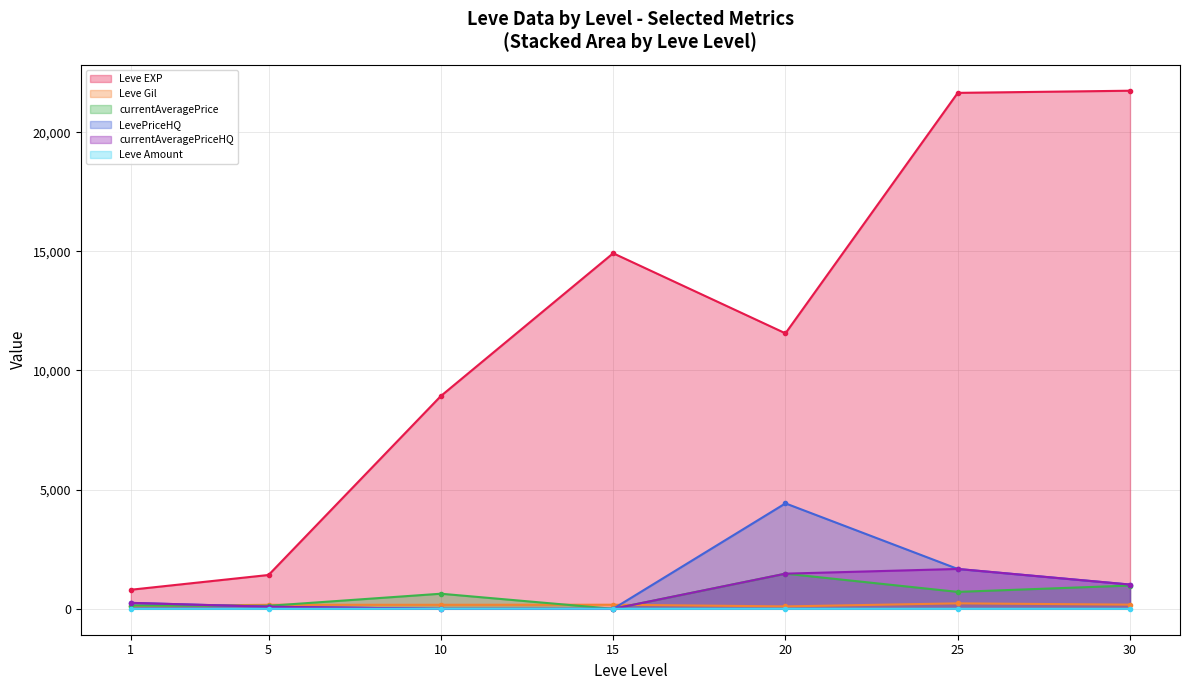

Read the Leve Gil value at 20.

101.0